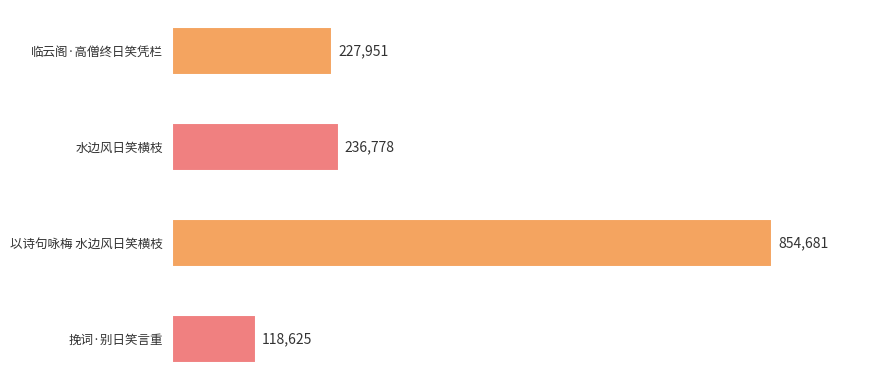

How many bars are there in total?

4